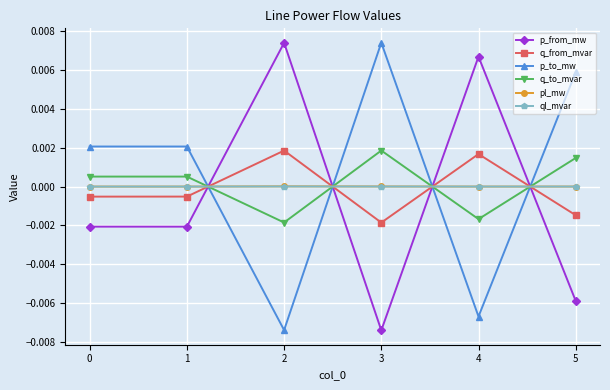

How many negative values does the q_to_mvar series have?

2